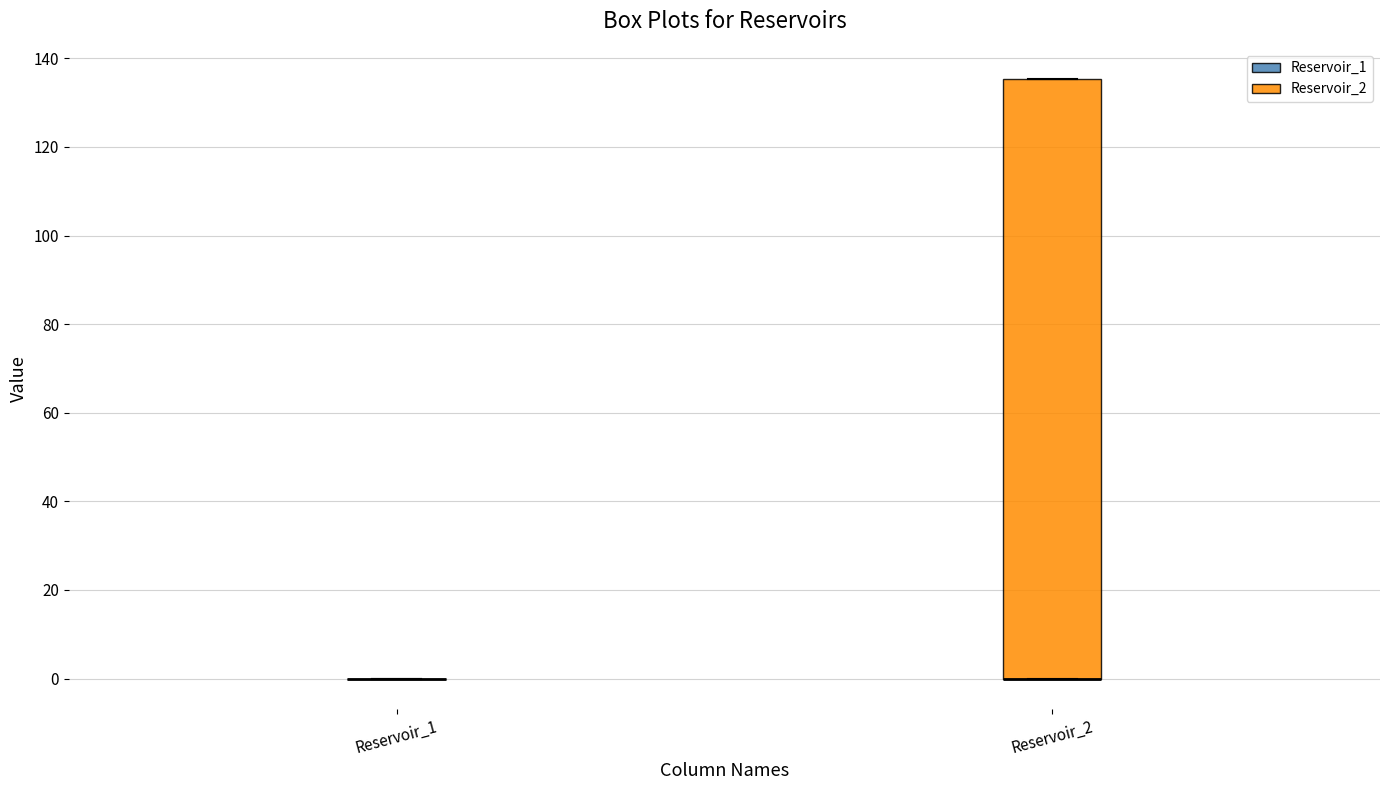

Reading left to right, transcribe this box plot: for each box, give where its median line is, the range the box spans, and where its two whiskers end, as read against the y-axis. The values are not printed on the chart, so give them approximately, as read against the axis.

Reservoir_1: box collapsed to a line at 0, whiskers 0 to 0
Reservoir_2: median 0 (drawn on the box's lower edge), box 0 to 136, whiskers 0 to 136